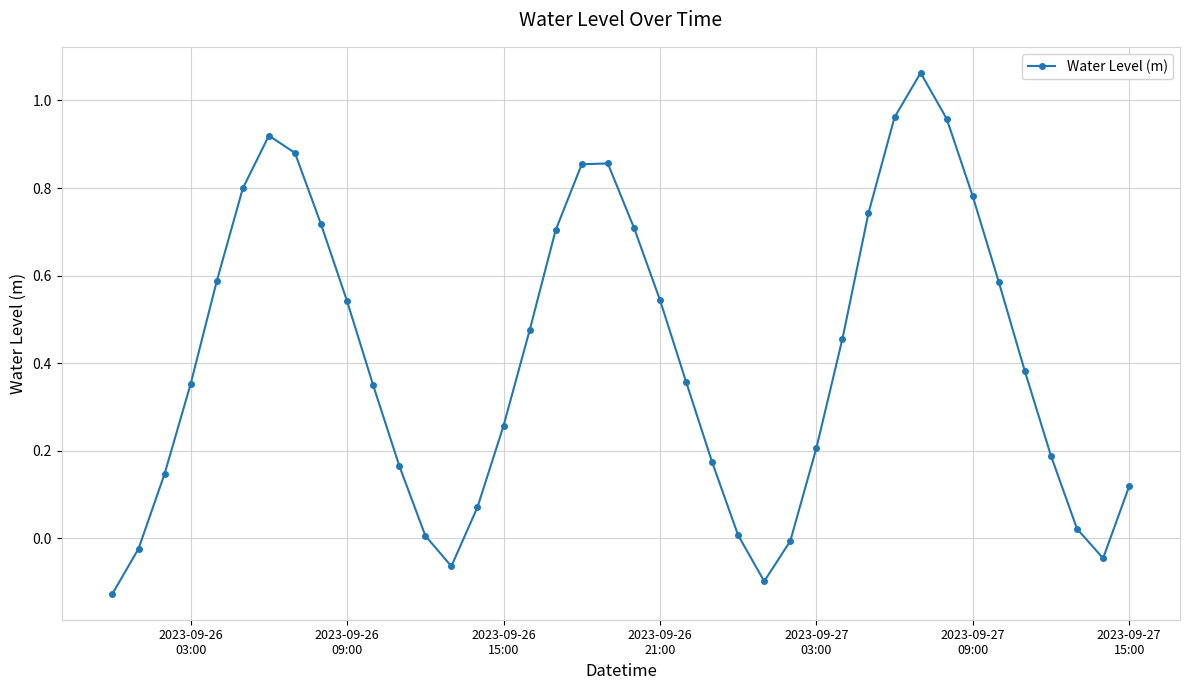

What is the difference between the maximum and minimum values?

1.2